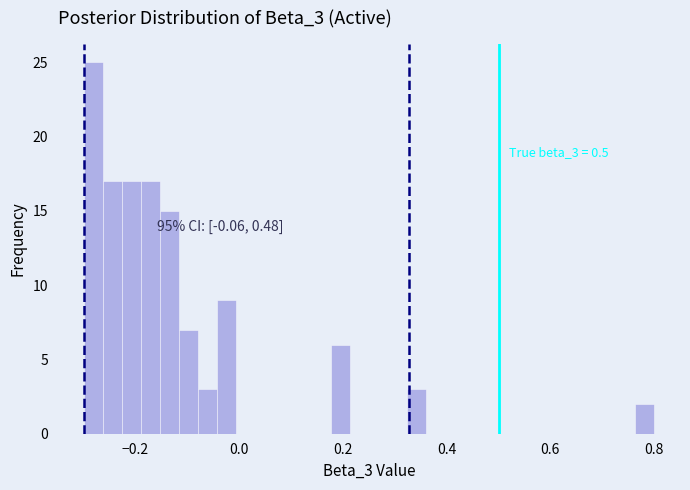

Read against the x-axis, roughly where is the centre of the tallest bar?

-0.28